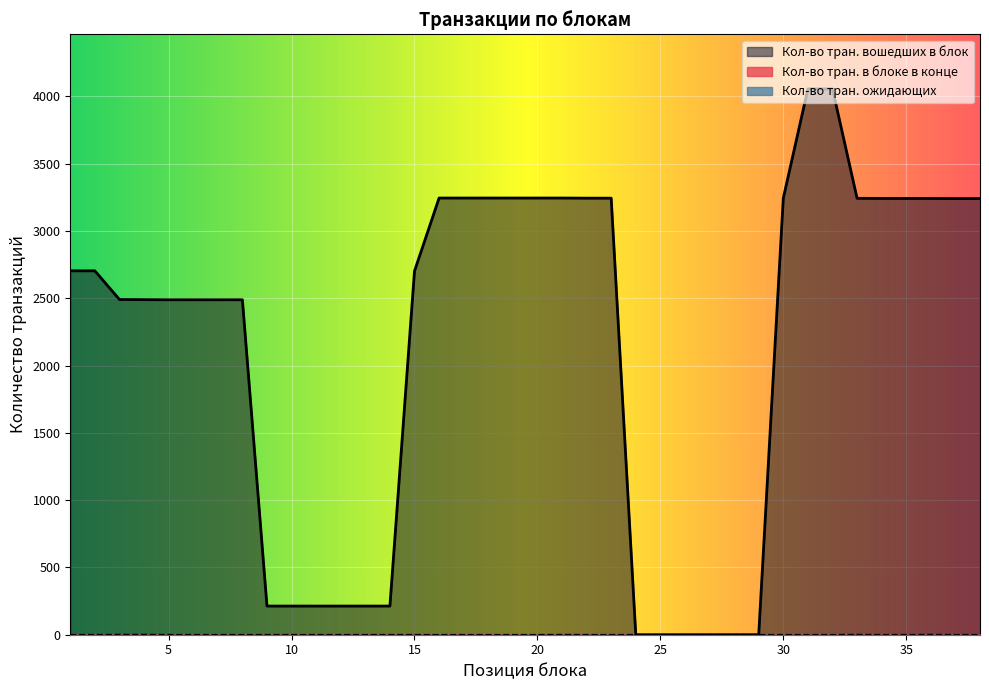

Which series has the largest range (max minus min)?

Кол-во тран. вошедших в блок